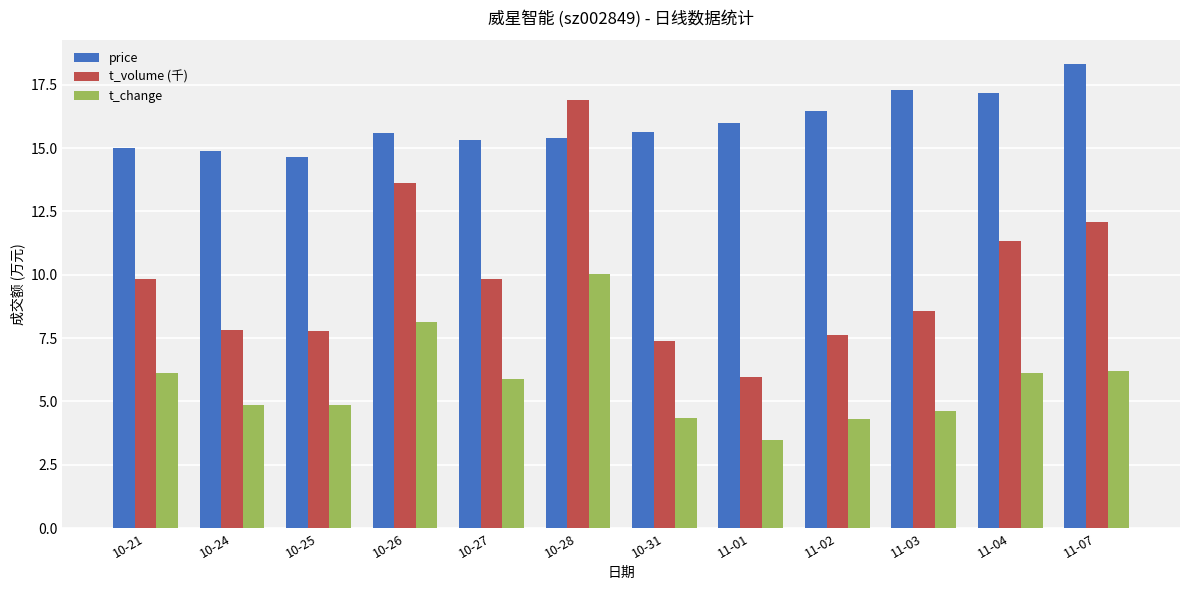

True or false: price has a value of 15.4 at 10-28.

True